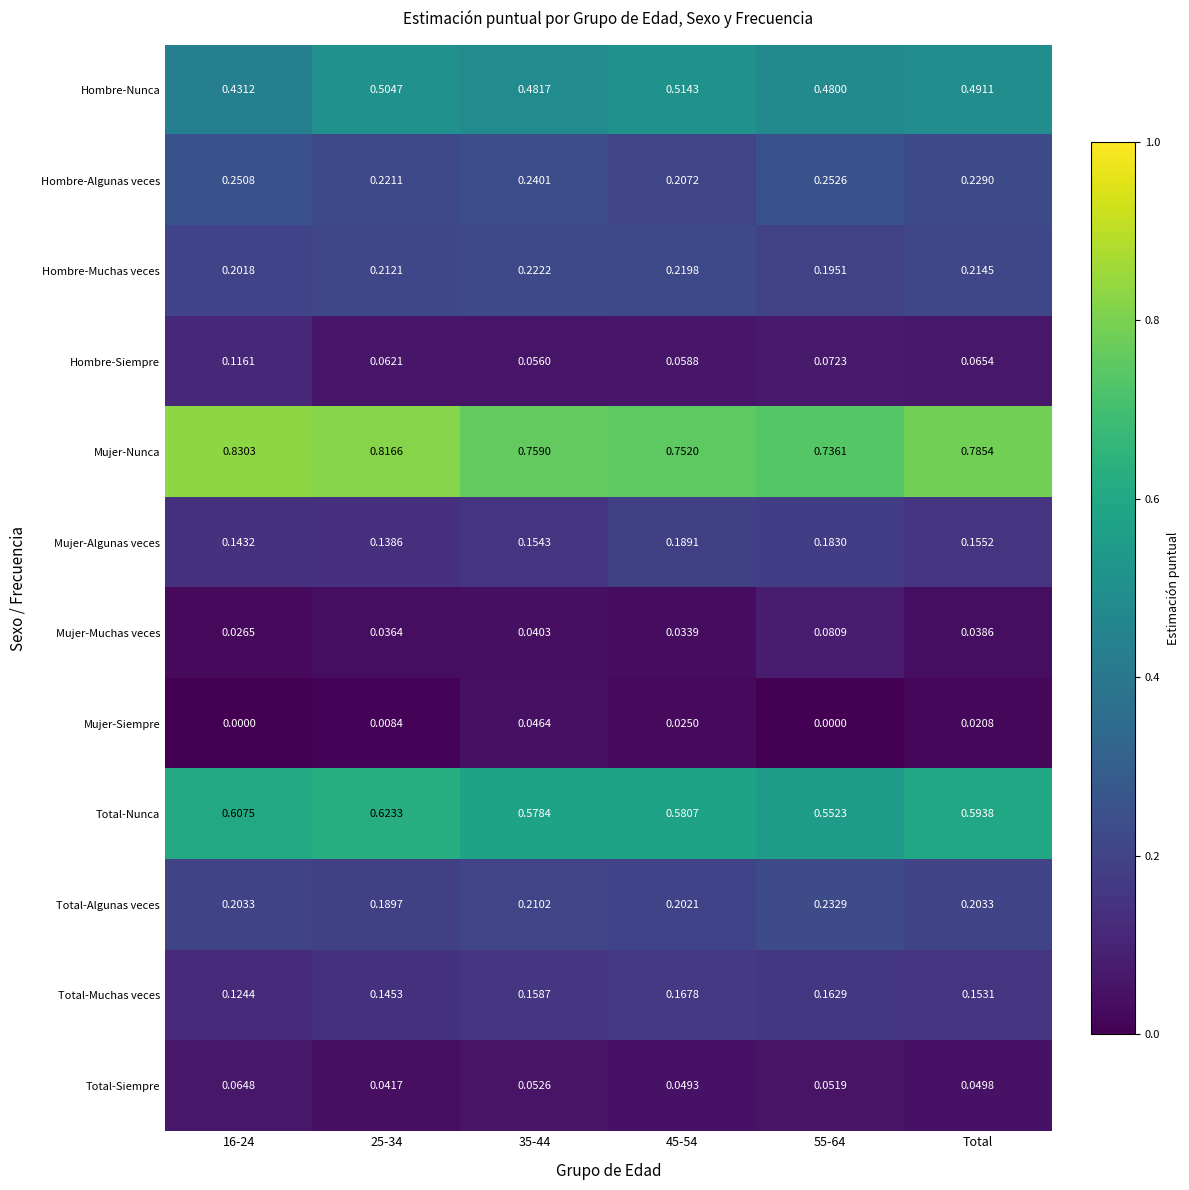

Which series has the largest range (max minus min)?

Mujer-Nunca